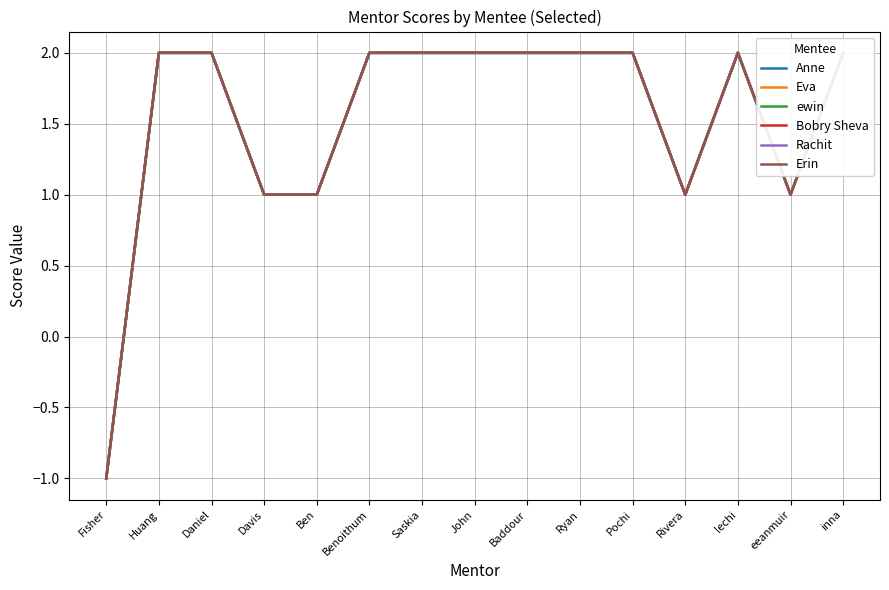

What is the label of the 10th point from the right?

Benoithum